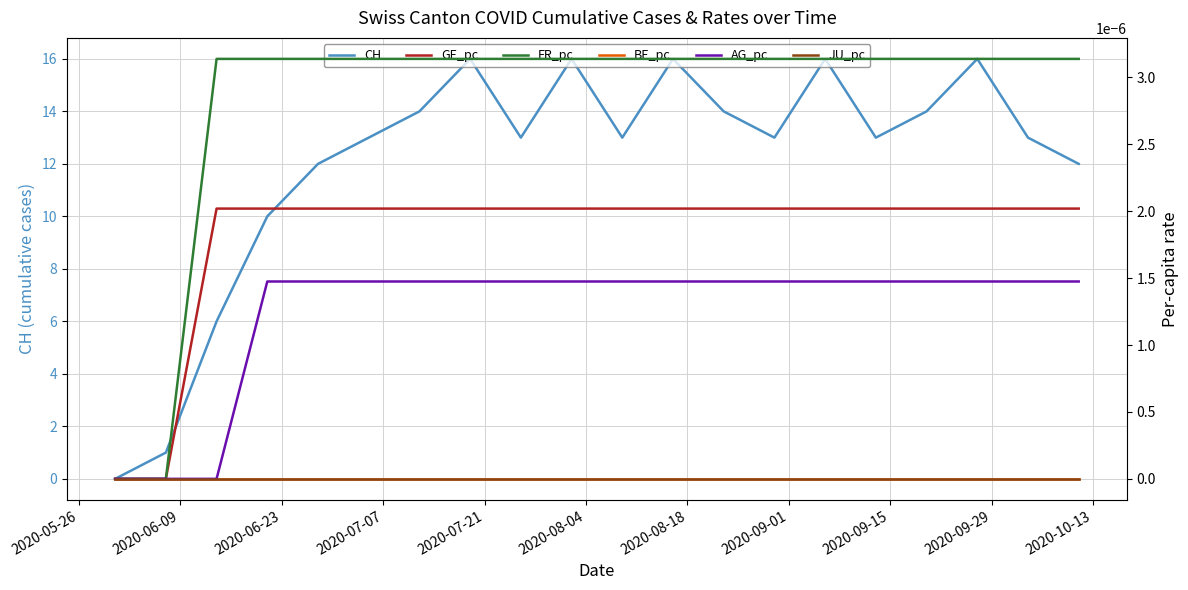

What is the maximum value for CH?

16